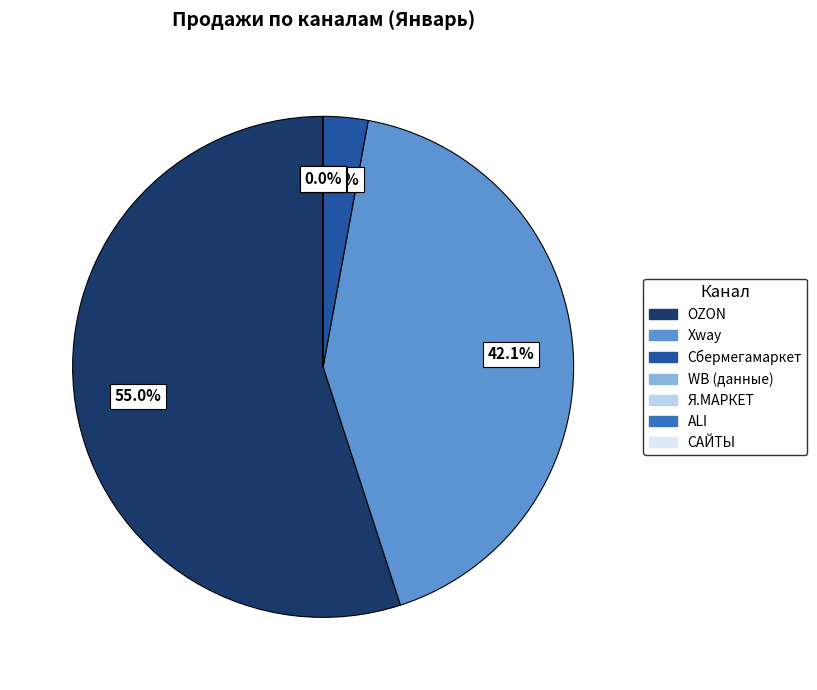

Is there a majority slice in this chart?

Yes